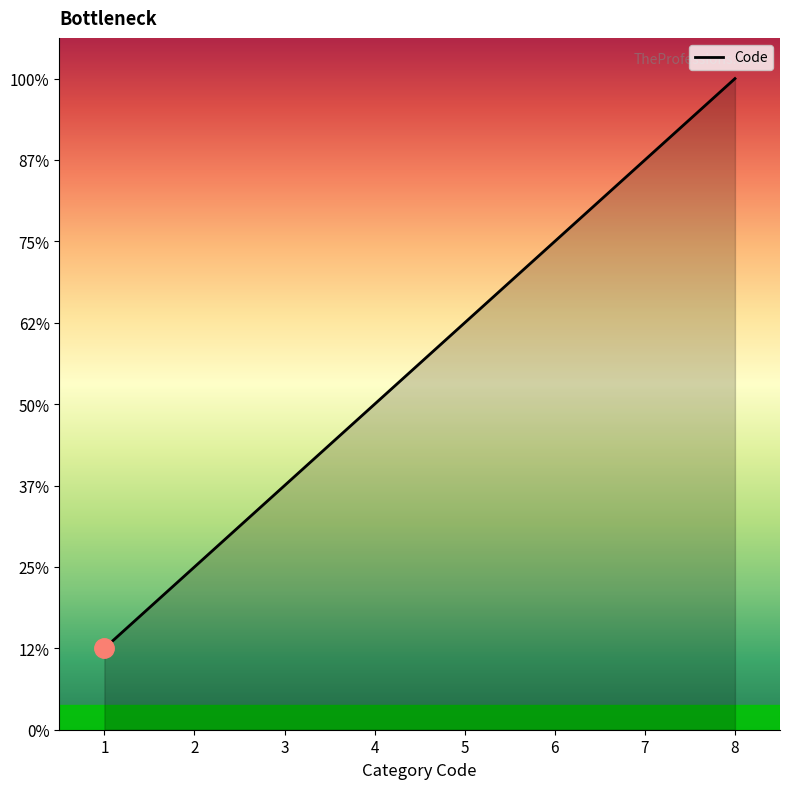

True or false: the data shows 13 at 8.

False